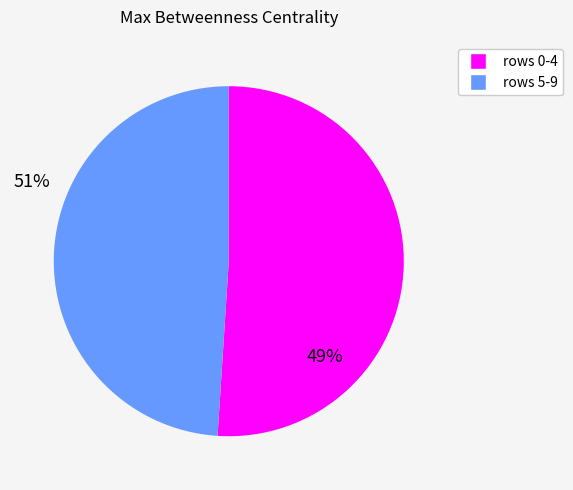

Is there any slice that represents more than half of the pie?

Yes